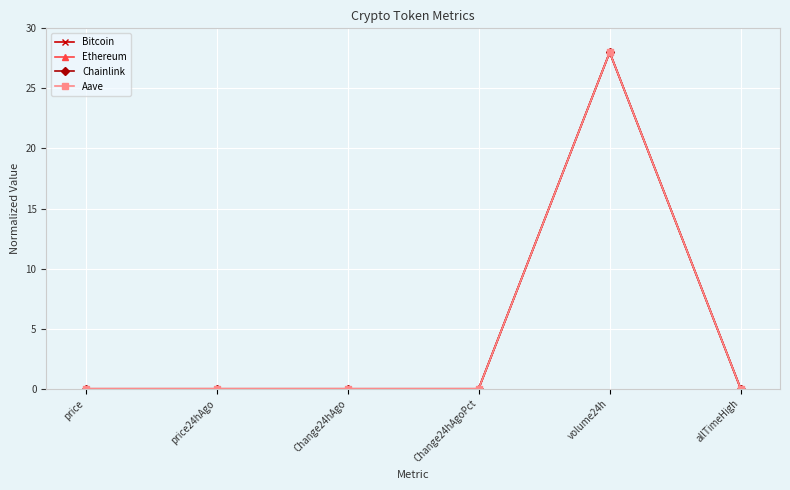

What is the maximum value shown in the chart?

28.0